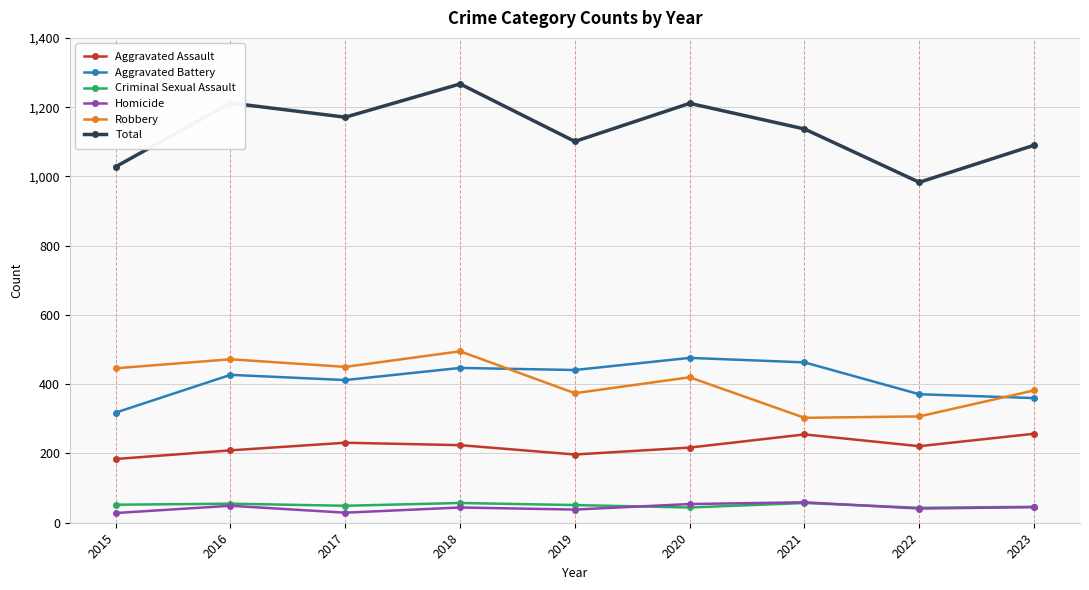

True or false: Robbery and Aggravated Battery intersect in this chart.

True